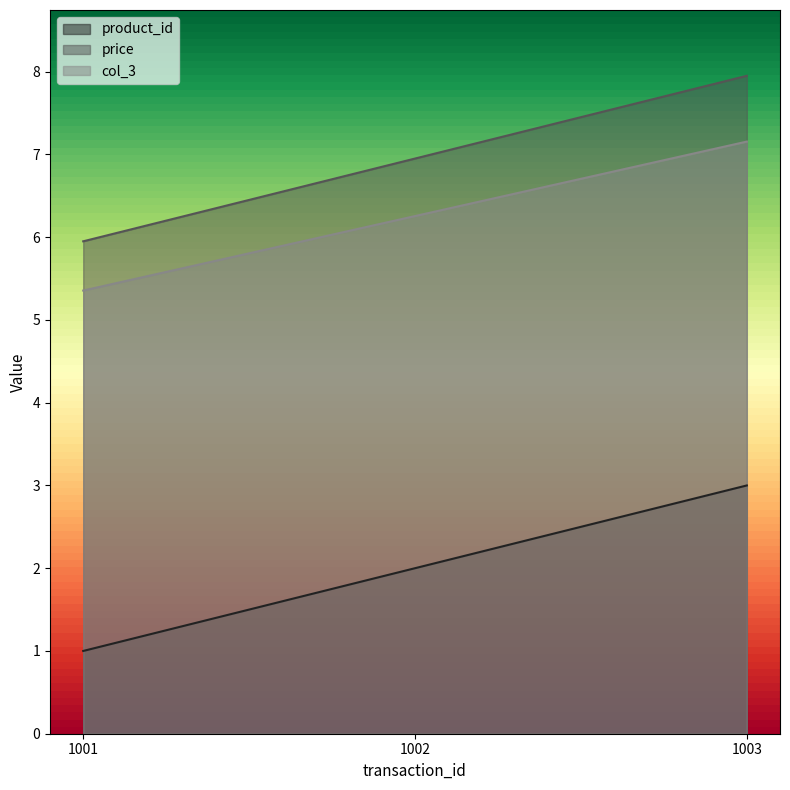

The product_id series shows 2.0 at 1002. True or false?

True